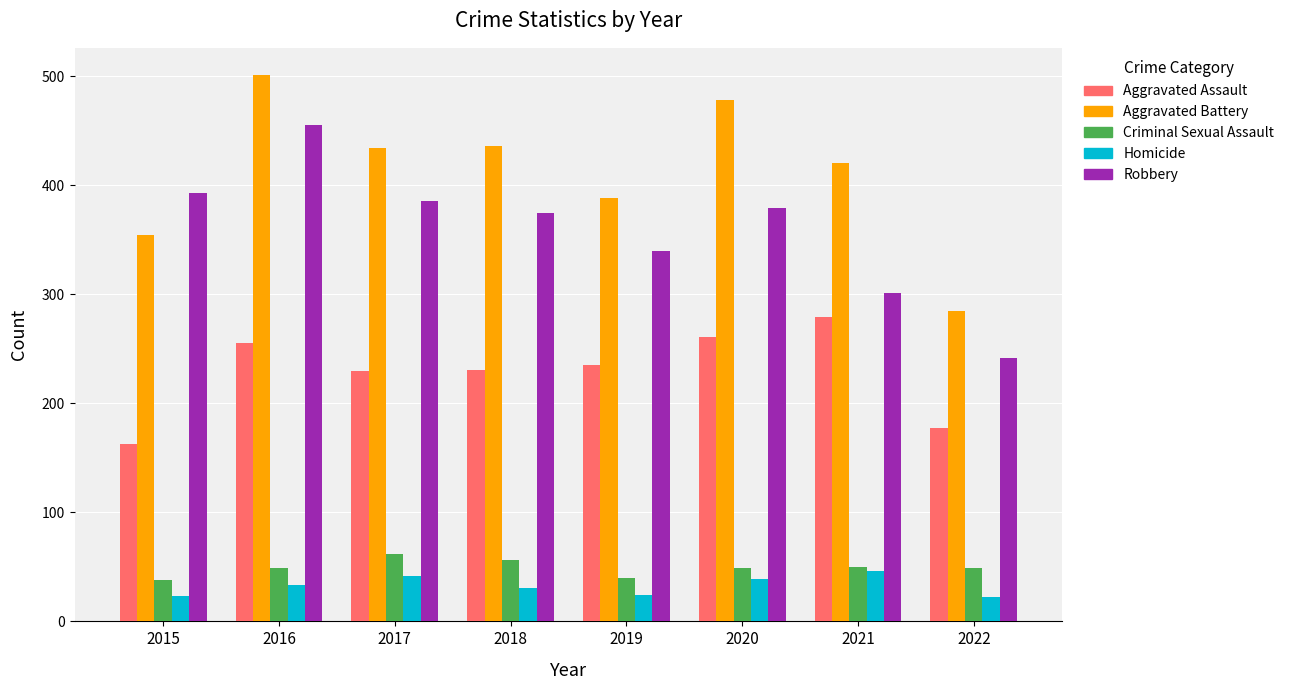

Where is Robbery nearest to the value 348?

2019